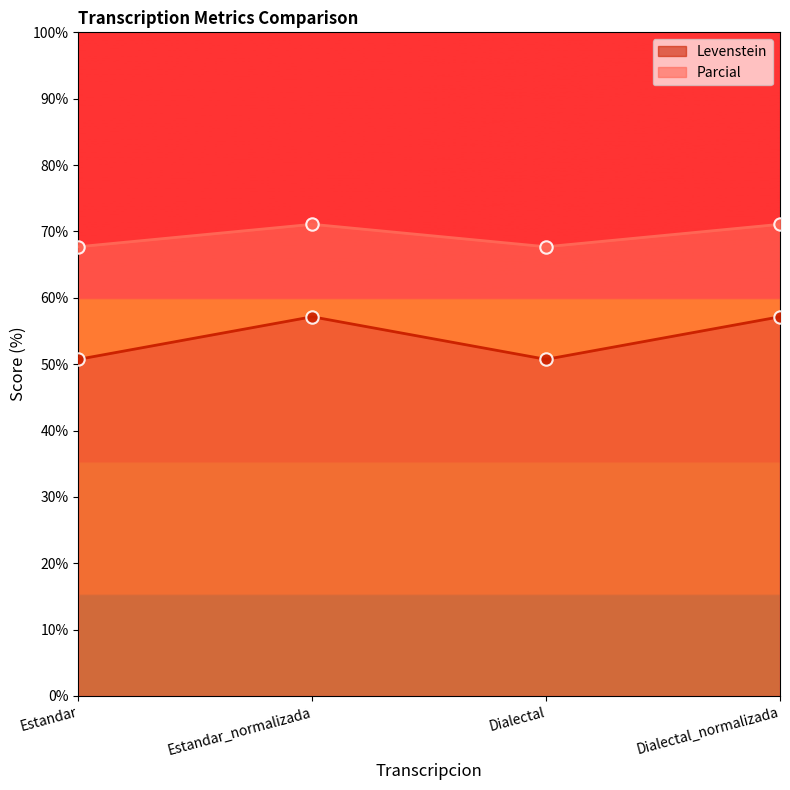

What are all the series names shown in the legend?

Levenstein, Parcial